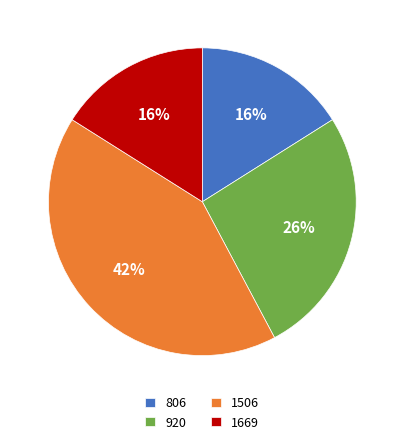

To the nearest percent, what percentage of the pie is 806?

16%